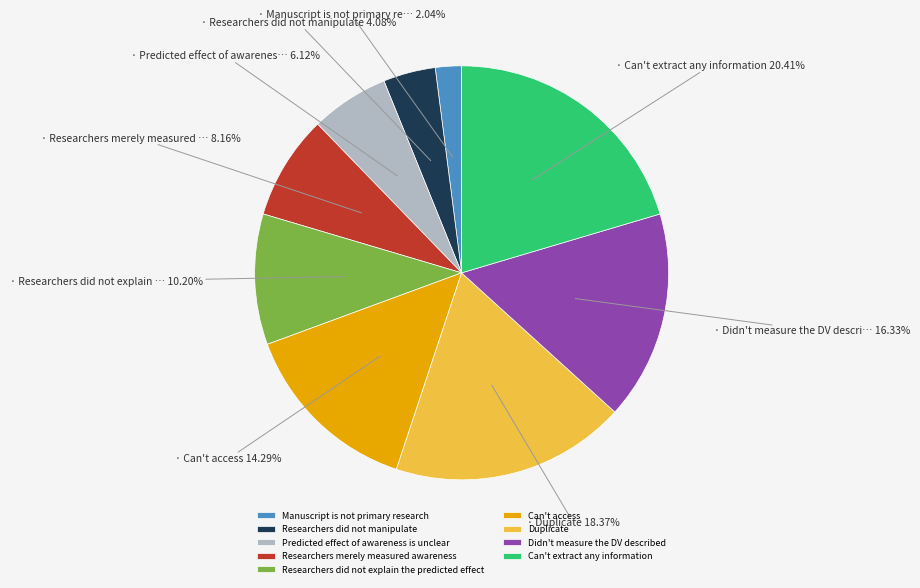

Approximately how many times larger is the value at Can't extract any information compared to Researchers merely measured awareness?

2.5